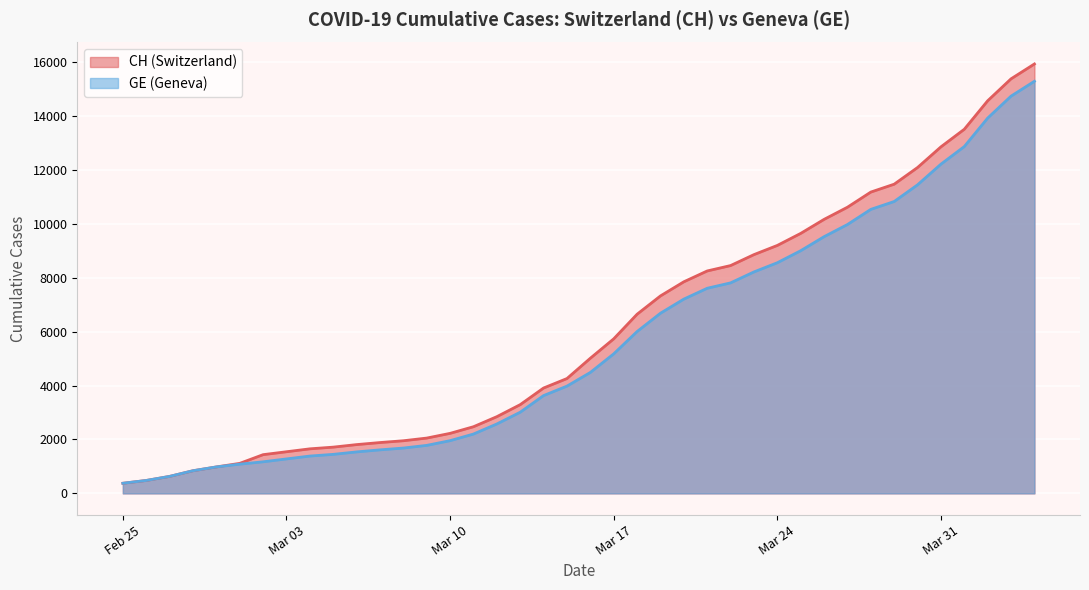

List the series in order of their peak value, highest first.

CH, GE